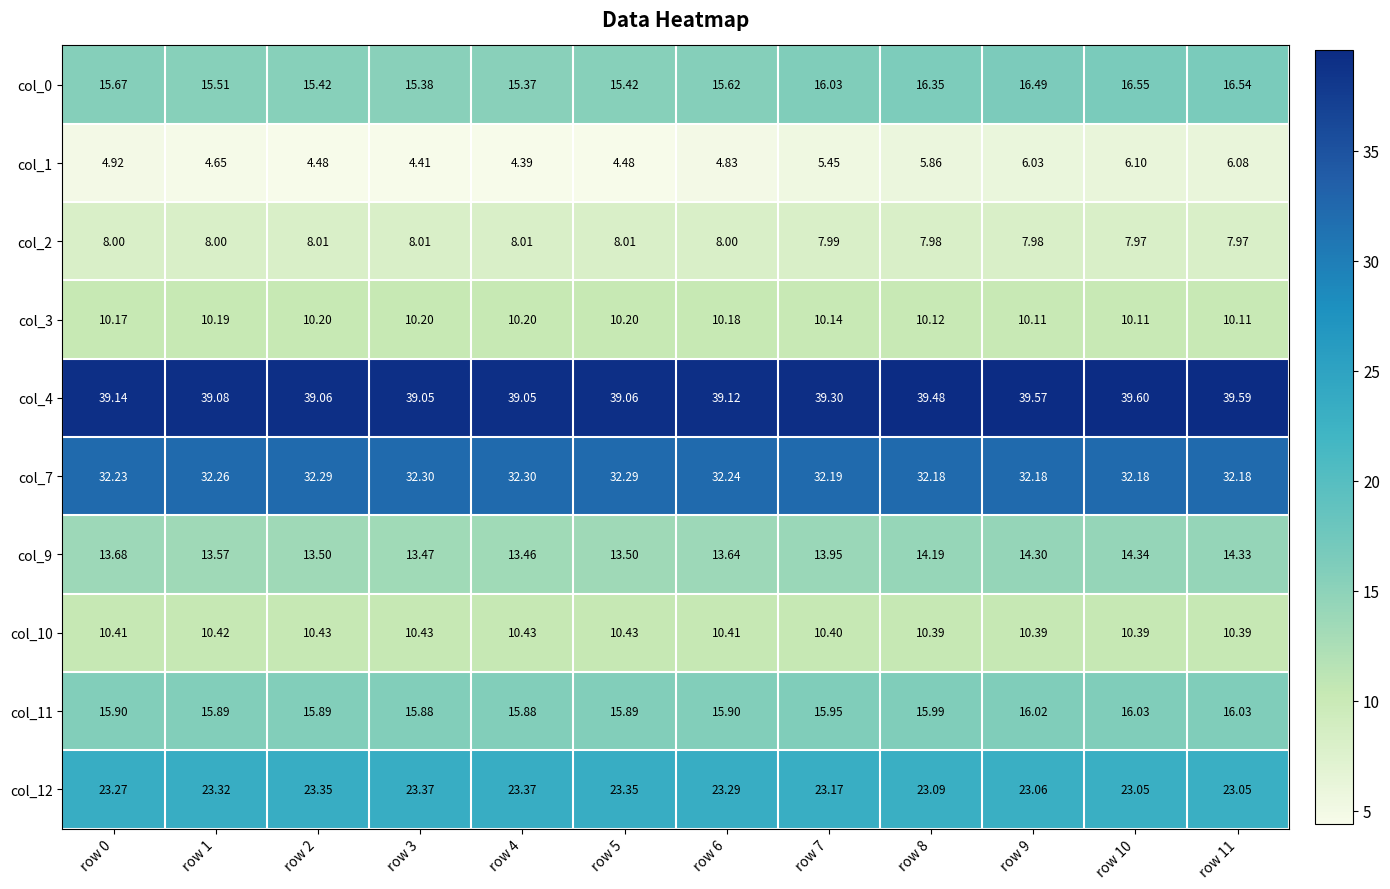

Is the value of col_4 at row 11 greater than the value of col_3 at row 1?

Yes